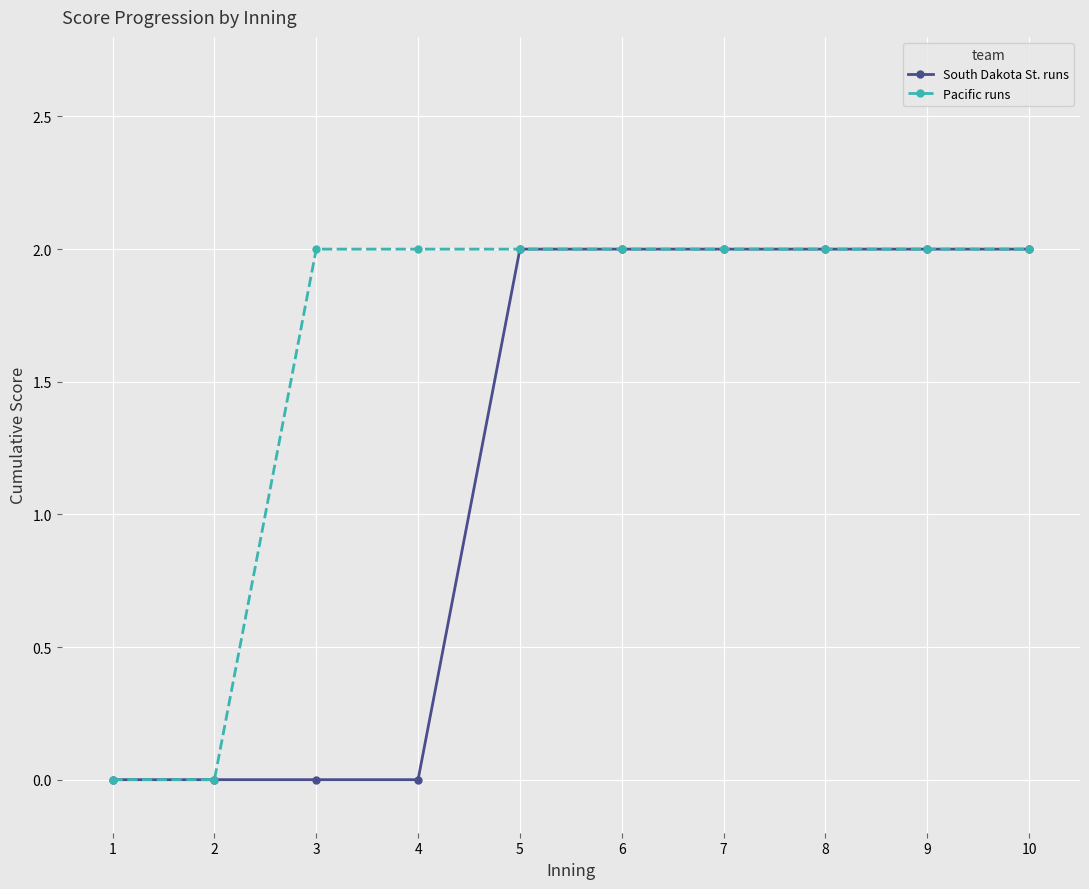

The value of Pacific runs at 5 is 2. True or false?

True